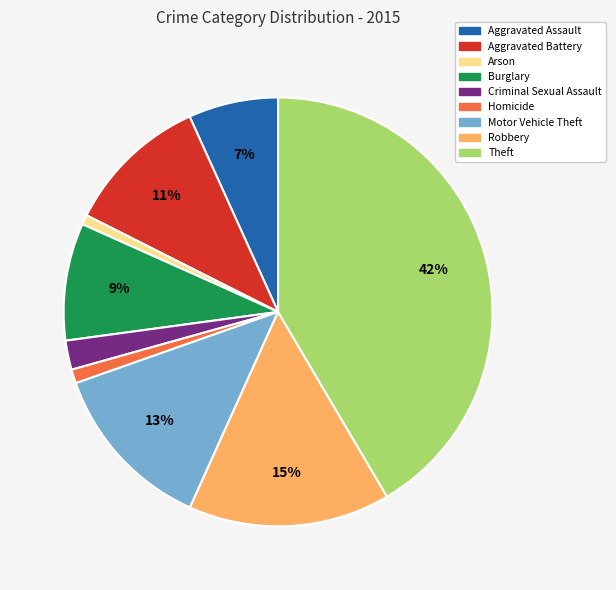

To the nearest percent, what portion does Criminal Sexual Assault represent?

2%